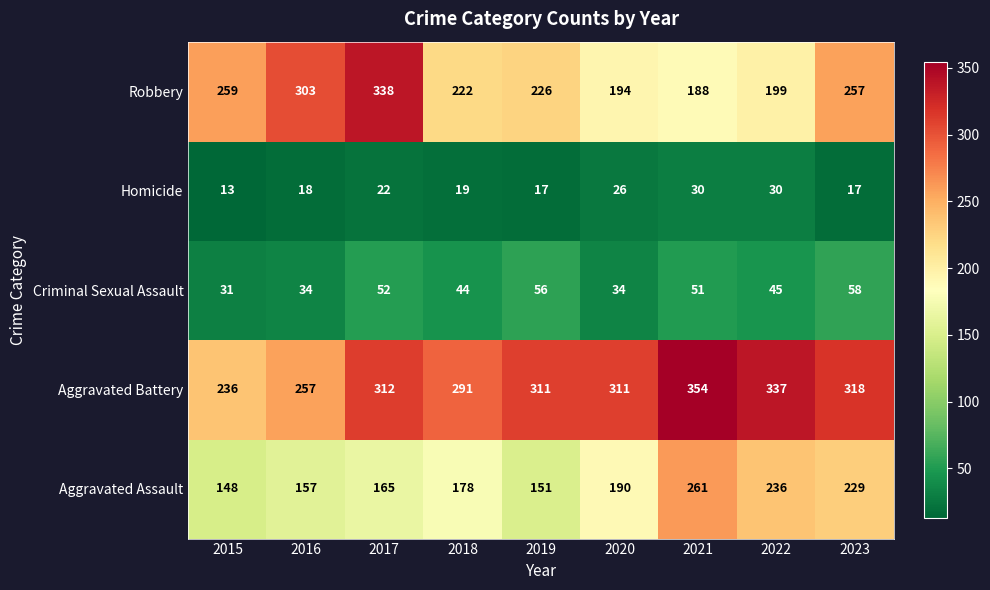

What is the difference between the highest and lowest values at 2019?

294